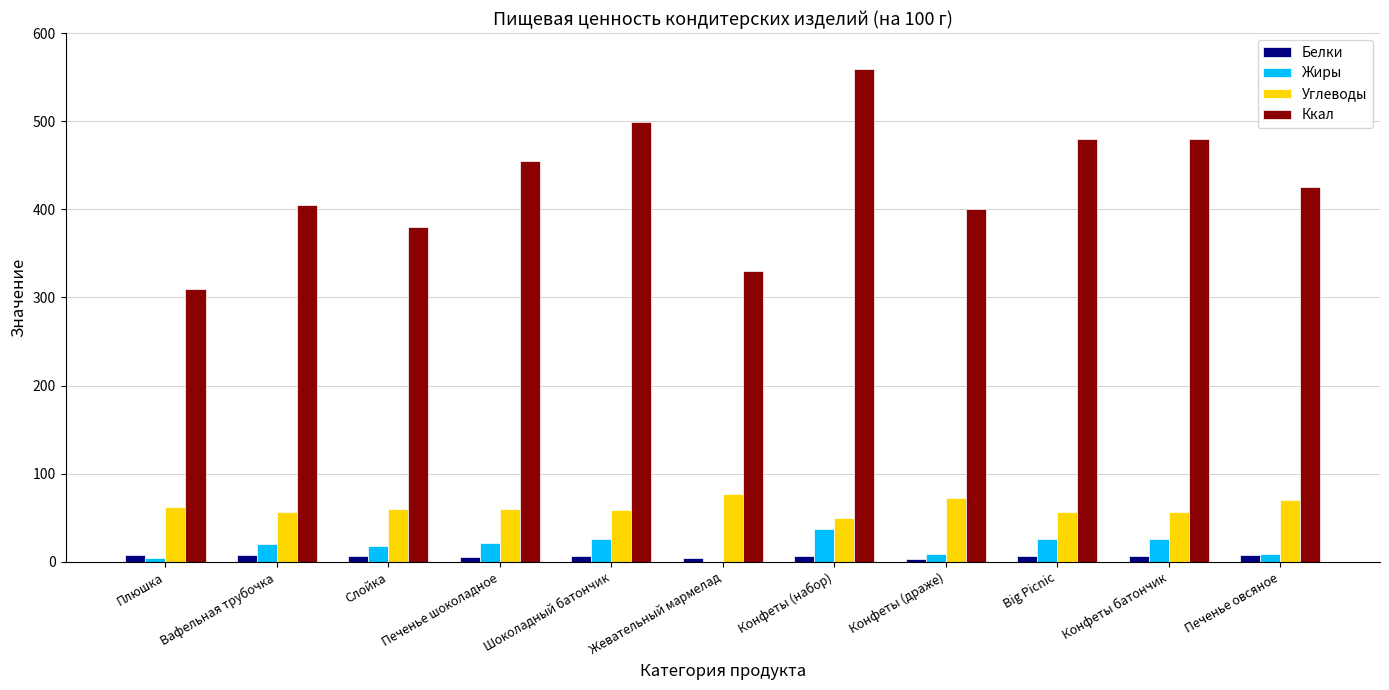

Which series has the largest total across all categories?

Ккал